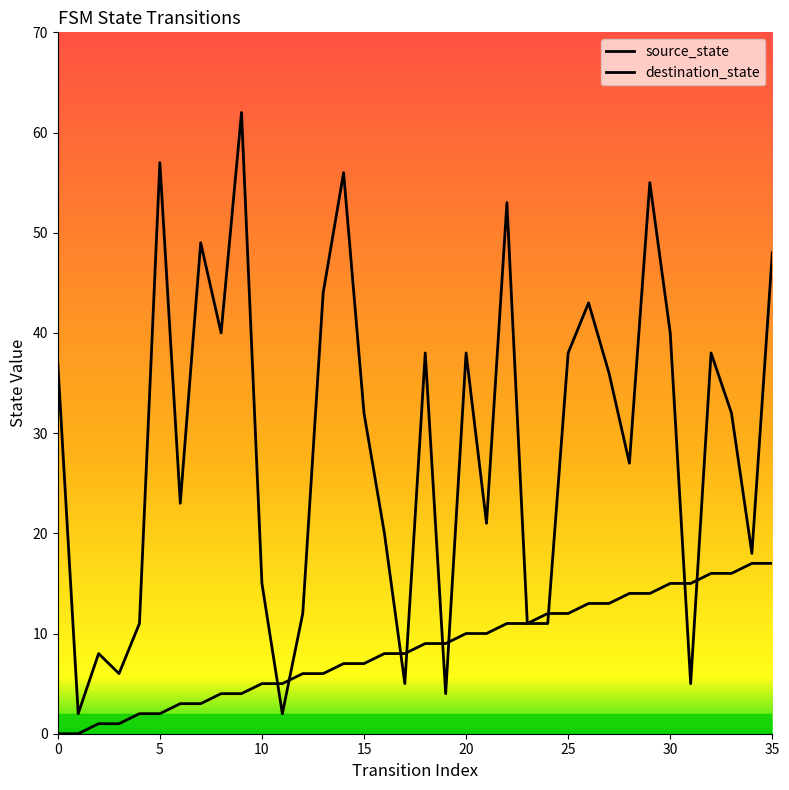

True or false: destination_state has more than 0 points higher than both neighbors.

True